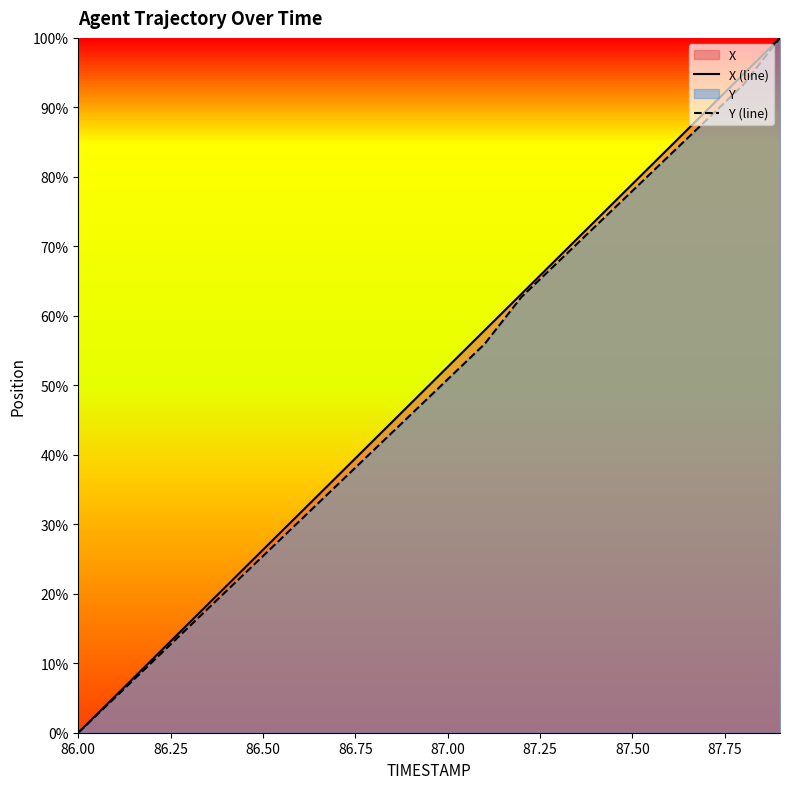

Is it true that X (line) equals 26.3 at 86.50?

True